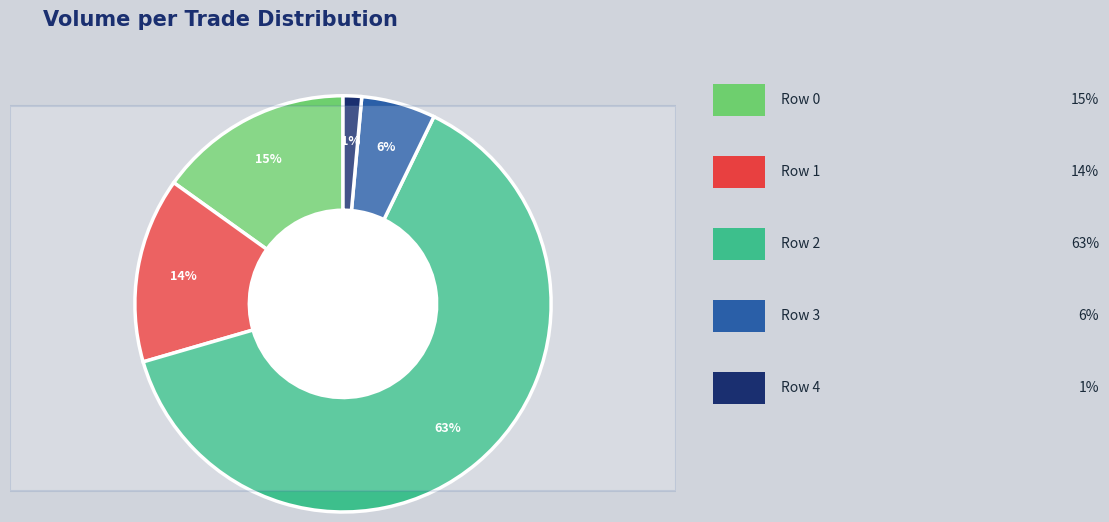

How many segments does this pie chart have?

5